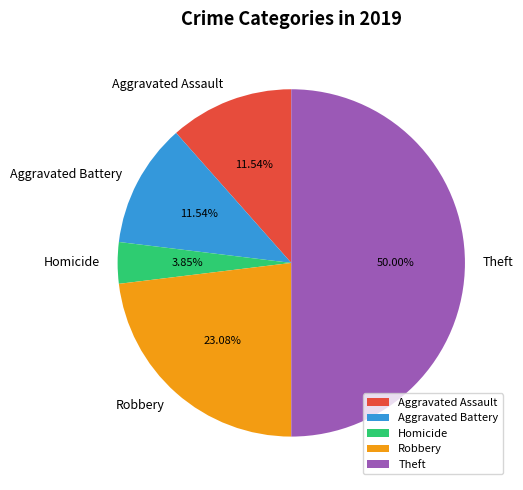

What is the smallest slice in the pie chart?

Homicide